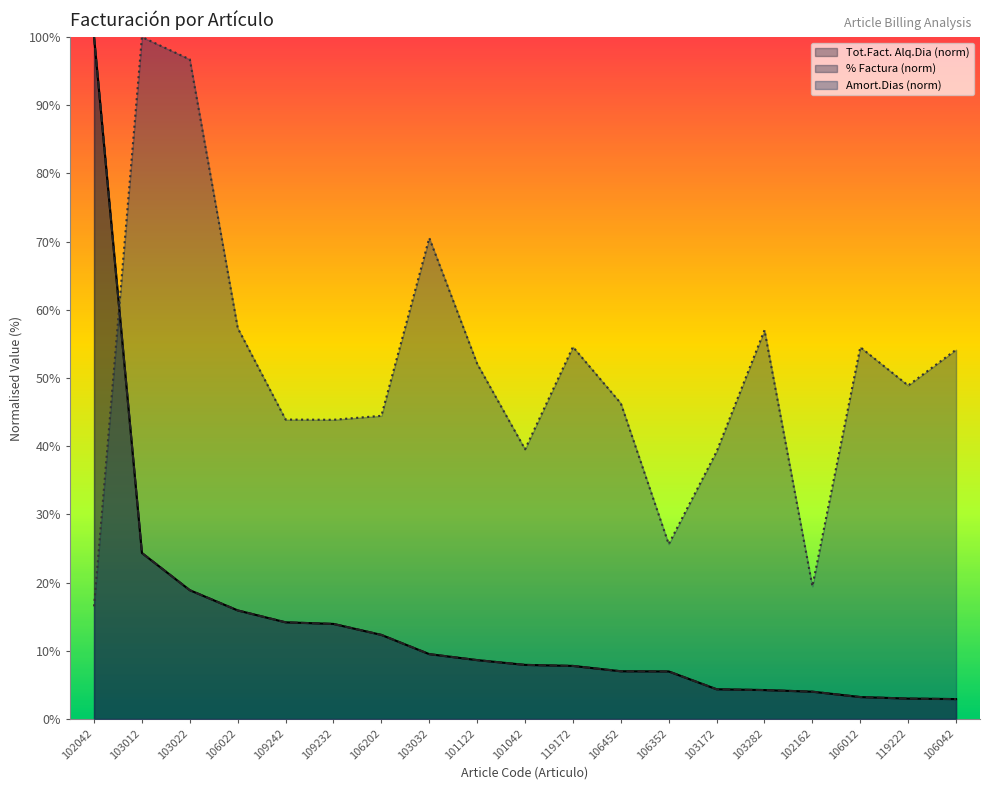

Reading left to right, list all the values displayed in this chart.

Tot.Fact. Alq.Dia: 102042=100.0	103012=24.3	103022=18.9	106022=15.9	109242=14.2	109232=13.9	106202=12.3	103032=9.5	101122=8.6	101042=7.9	119172=7.8	106452=7.0	106352=7.0	103172=4.4	103282=4.2	102162=4.0	106012=3.2	119222=3.0	106042=2.9
% Factura: 102042=100.0	103012=24.3	103022=18.9	106022=15.9	109242=14.2	109232=13.9	106202=12.3	103032=9.5	101122=8.6	101042=7.9	119172=7.8	106452=7.0	106352=7.0	103172=4.4	103282=4.2	102162=4.0	106012=3.2	119222=3.0	106042=2.9
Amort.Dias: 102042=16.5	103012=100.0	103022=96.7	106022=57.3	109242=43.9	109232=43.9	106202=44.5	103032=70.5	101122=52.1	101042=39.6	119172=54.6	106452=46.3	106352=25.6	103172=39.2	103282=57.0	102162=19.5	106012=54.5	119222=48.9	106042=54.2